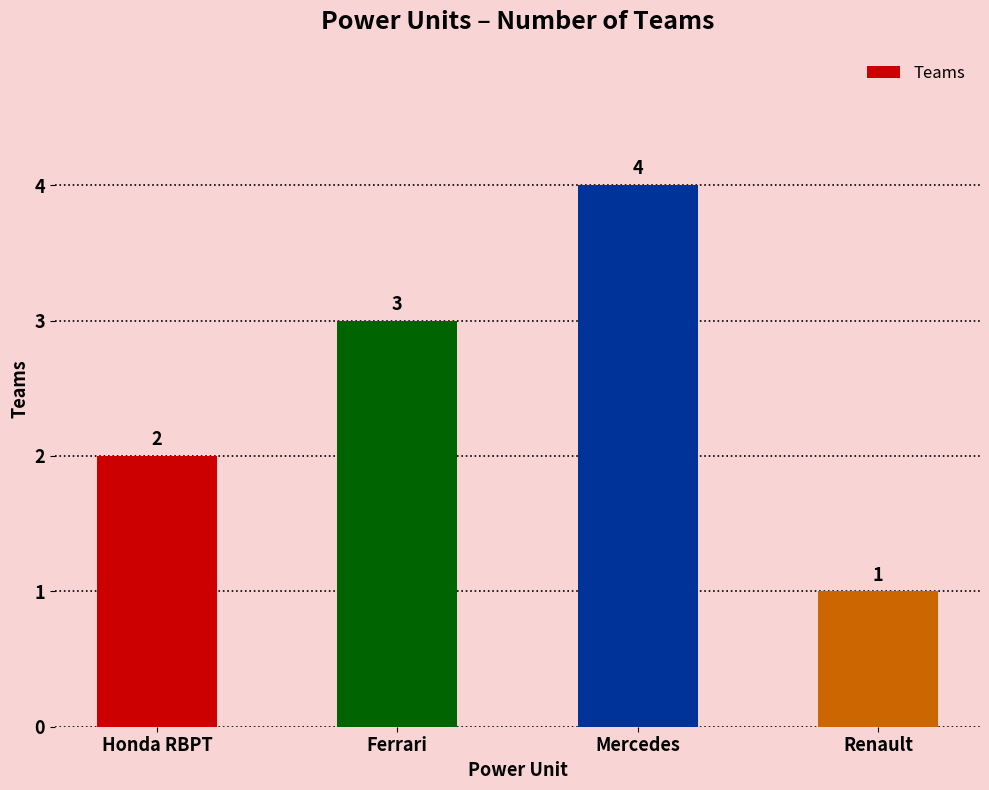

Approximately how many times larger is the value at Mercedes compared to Renault?

4.0